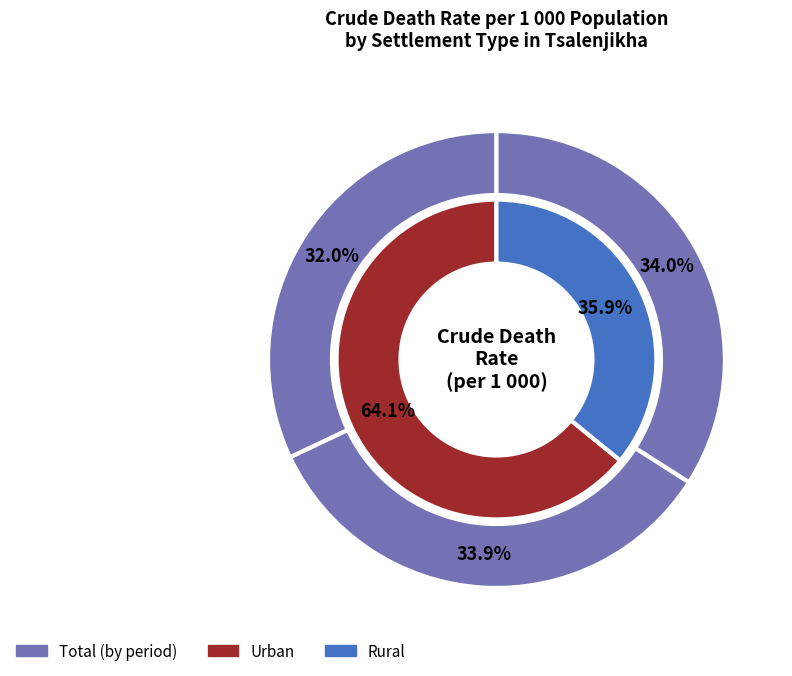

Which series has the largest range (max minus min)?

Urban